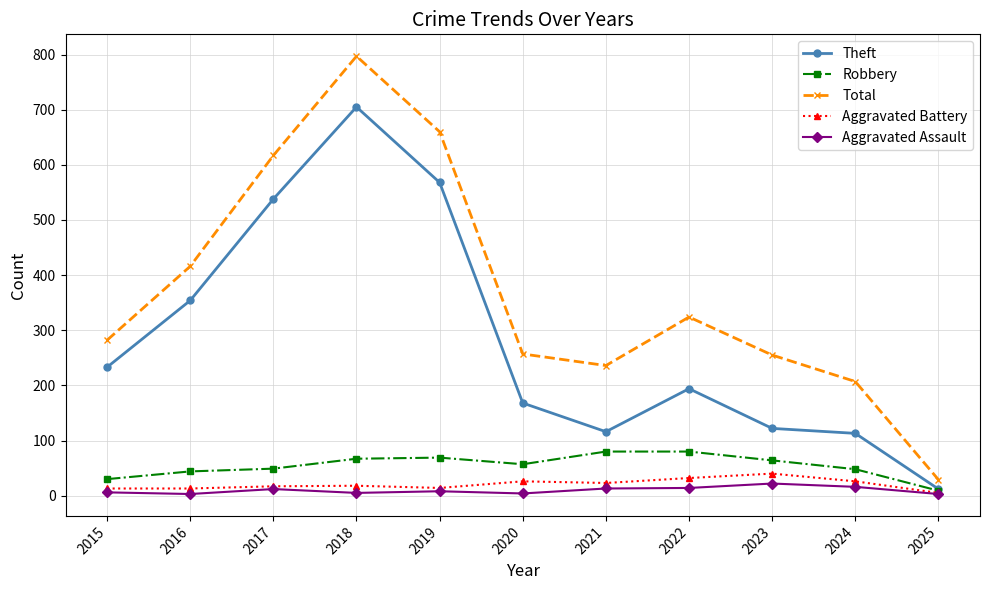

How many series are shown in this chart?

5